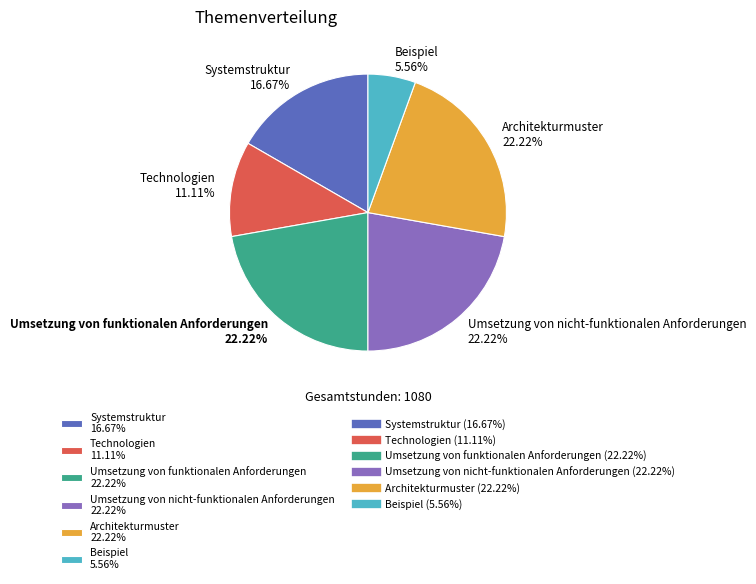

What is the smallest slice in the pie chart?

Beispiel